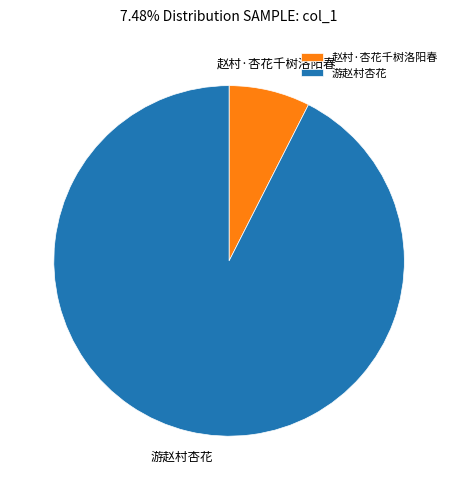

Is the sum of 游赵村杏花 and 赵村·杏花千树洛阳春 greater than half?

Yes